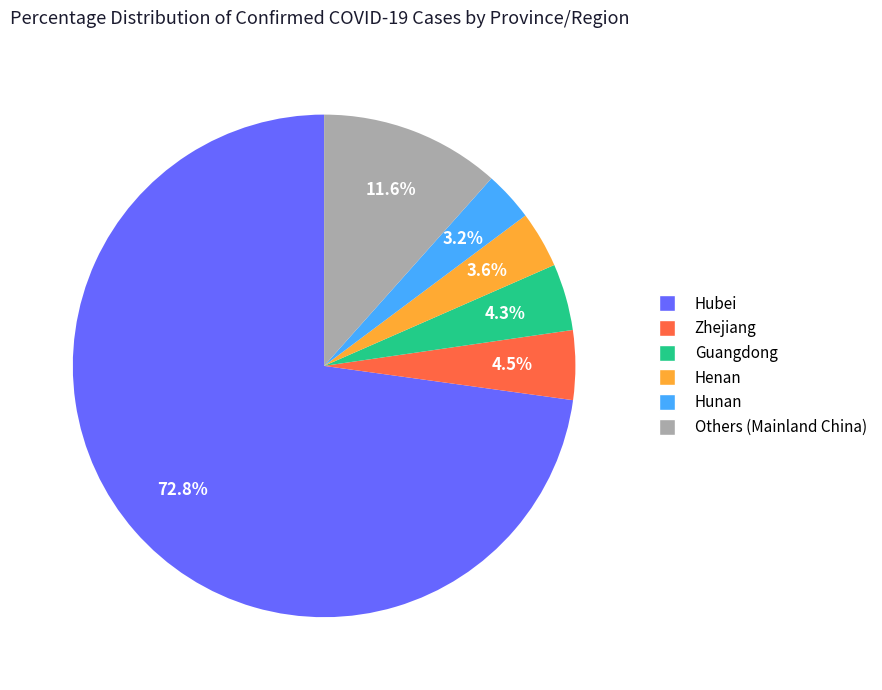

What percentage is the Henan slice, to the nearest percent?

4%